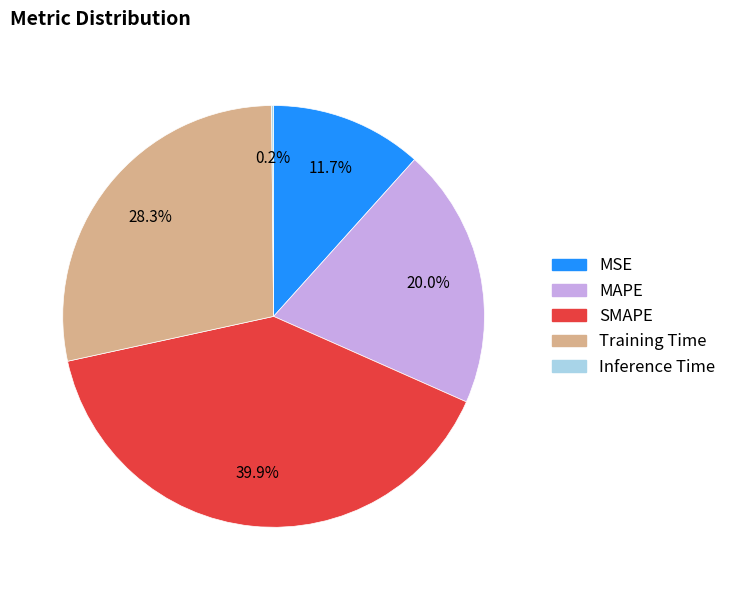

Does MSE account for over 50% of the chart?

No